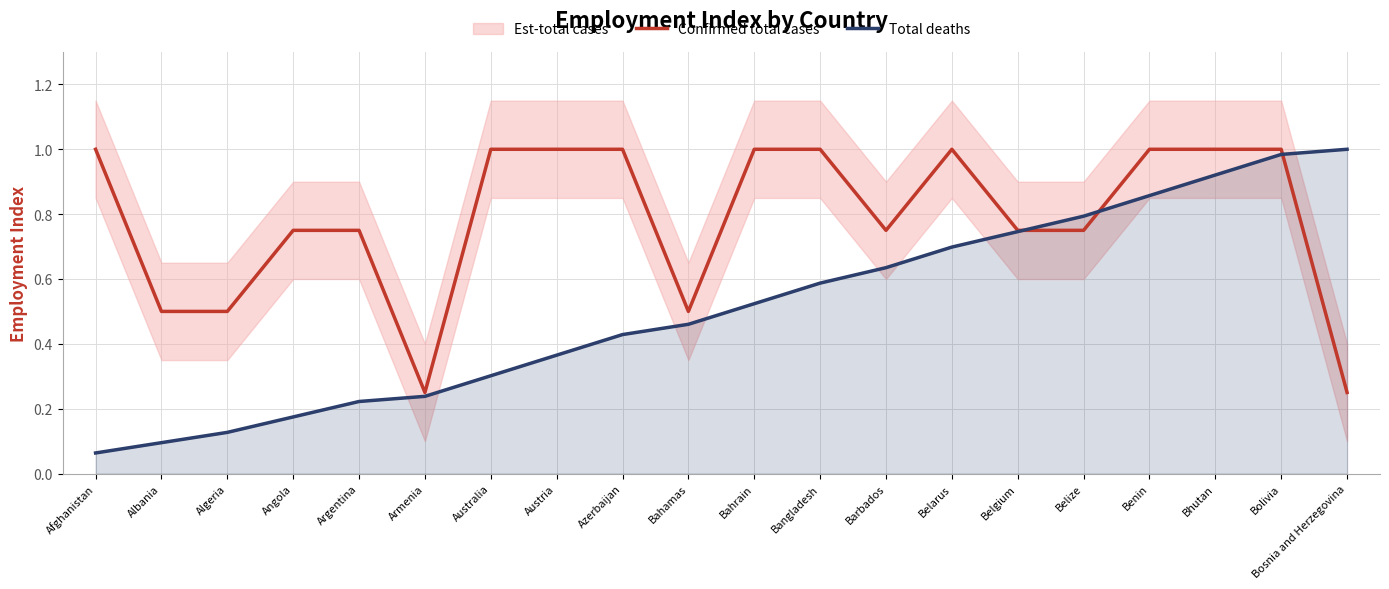

Where is the first local maximum for Confirmed total cases?

Belarus